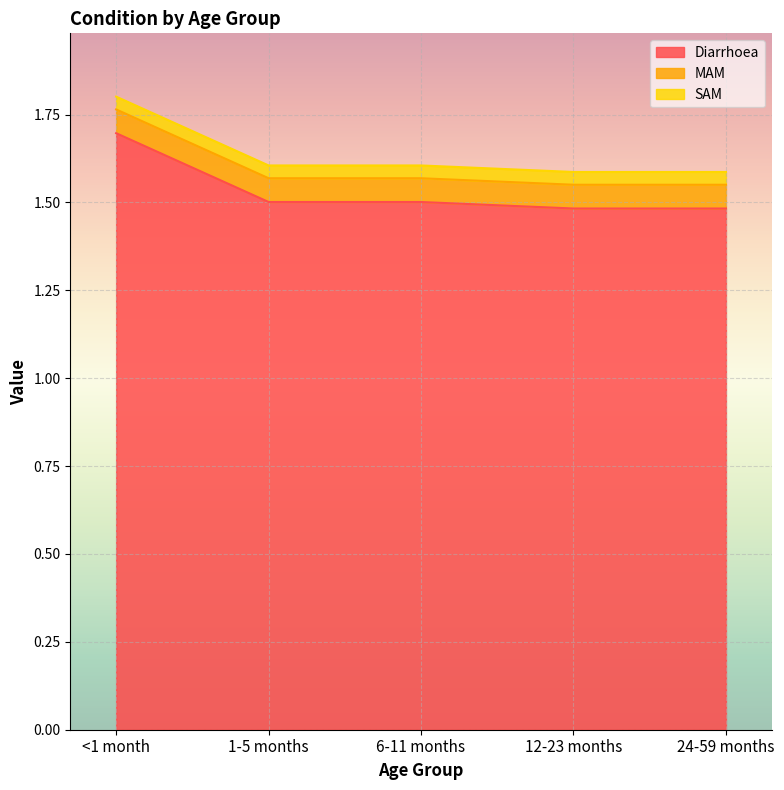

What is the sum of all SAM values?

0.2